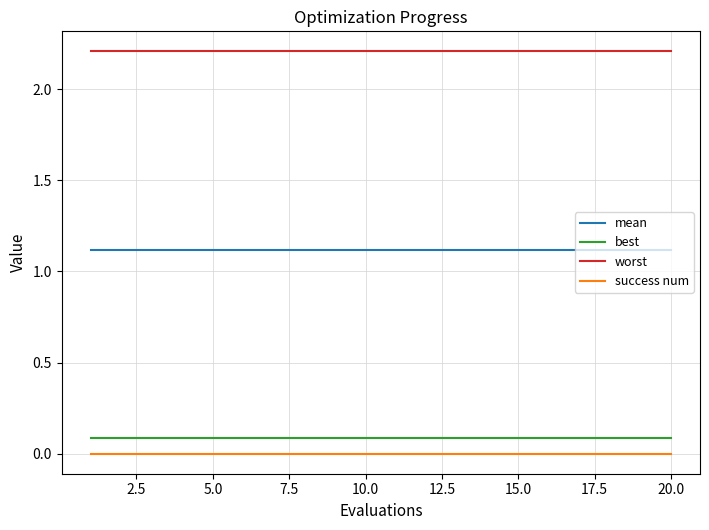

How many lines are shown in the chart?

4